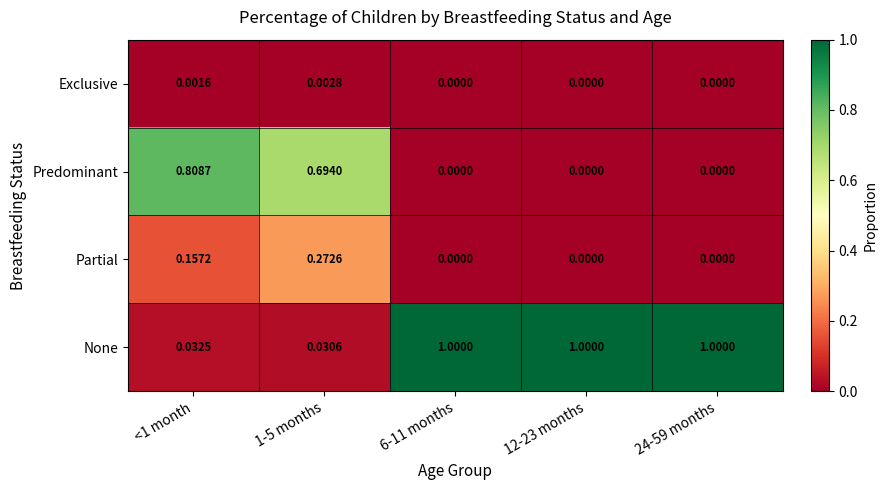

Between <1 month and 1-5 months, which series saw the biggest shift?

Partial